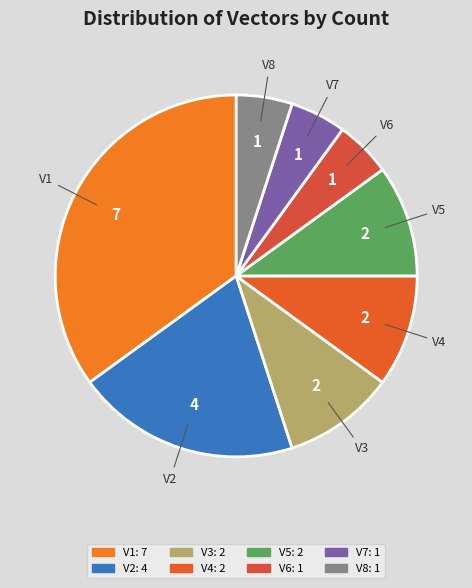

The V6 slice represents 5% of the pie. True or false?

True